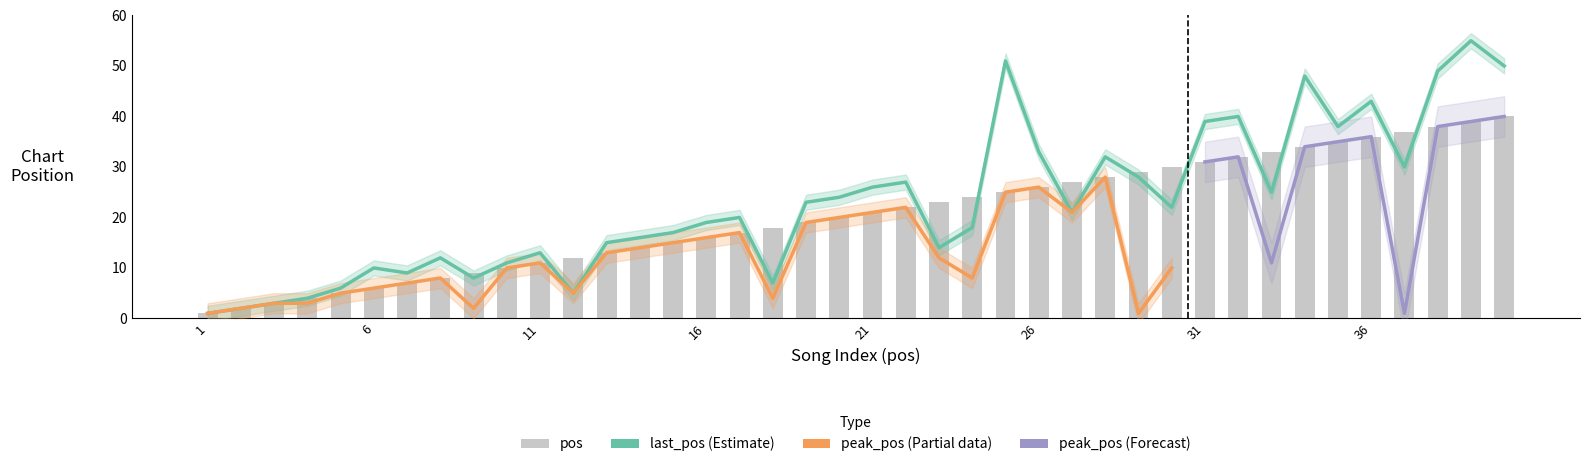

How many groups of bars are there?

40